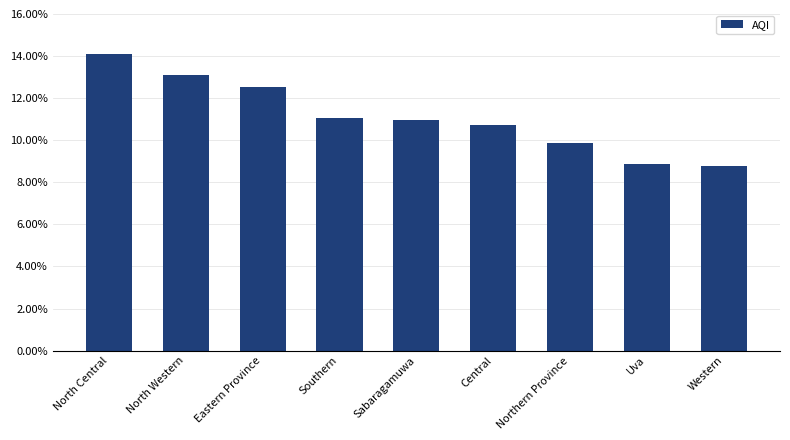

What is the greatest value displayed?

14.1